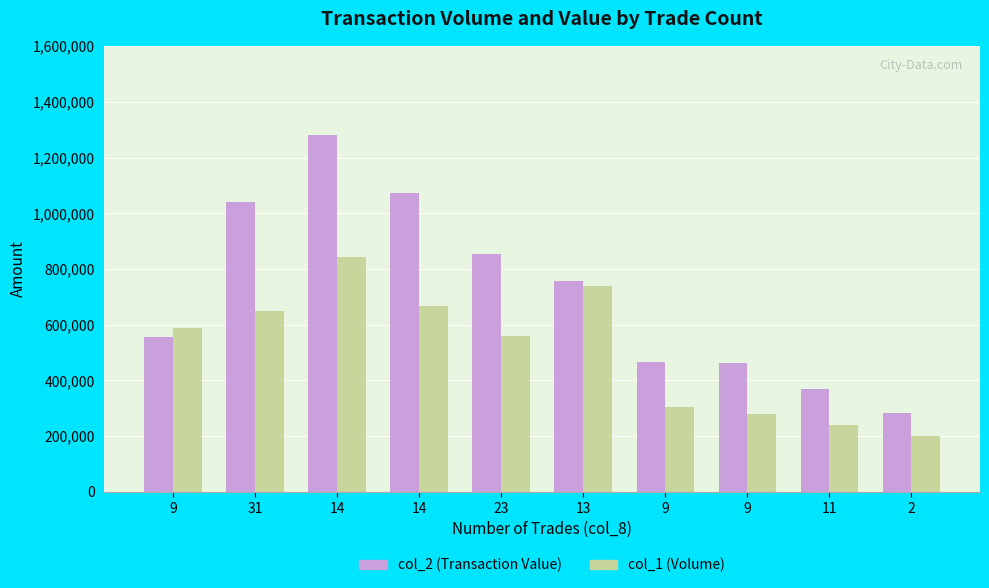

At which label does col_2 (Transaction Value) reach its peak?

14